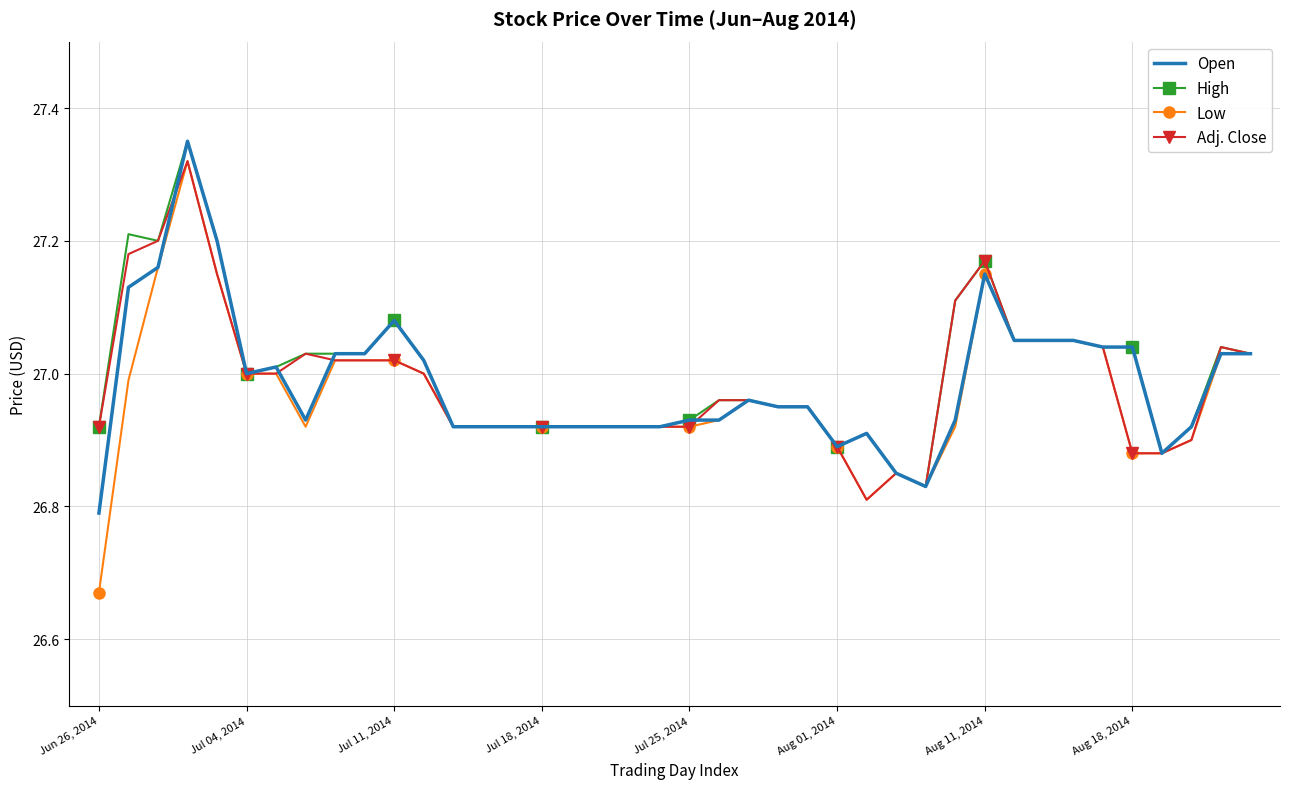

What are all the series names shown in the legend?

Open, High, Low, Adj. Close